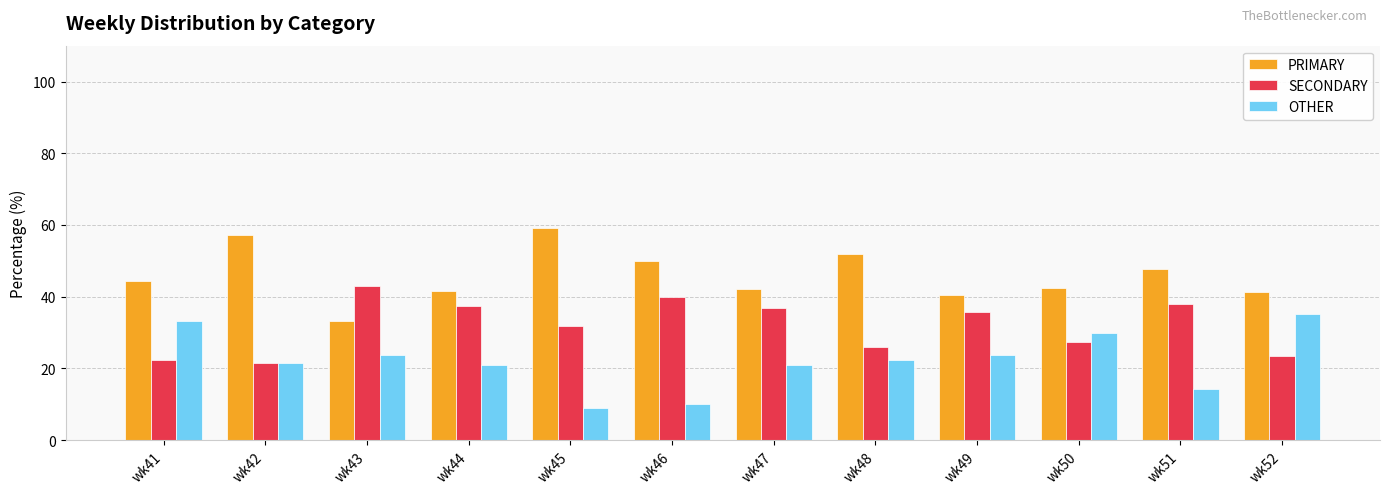

How many categories are shown in the chart?

12